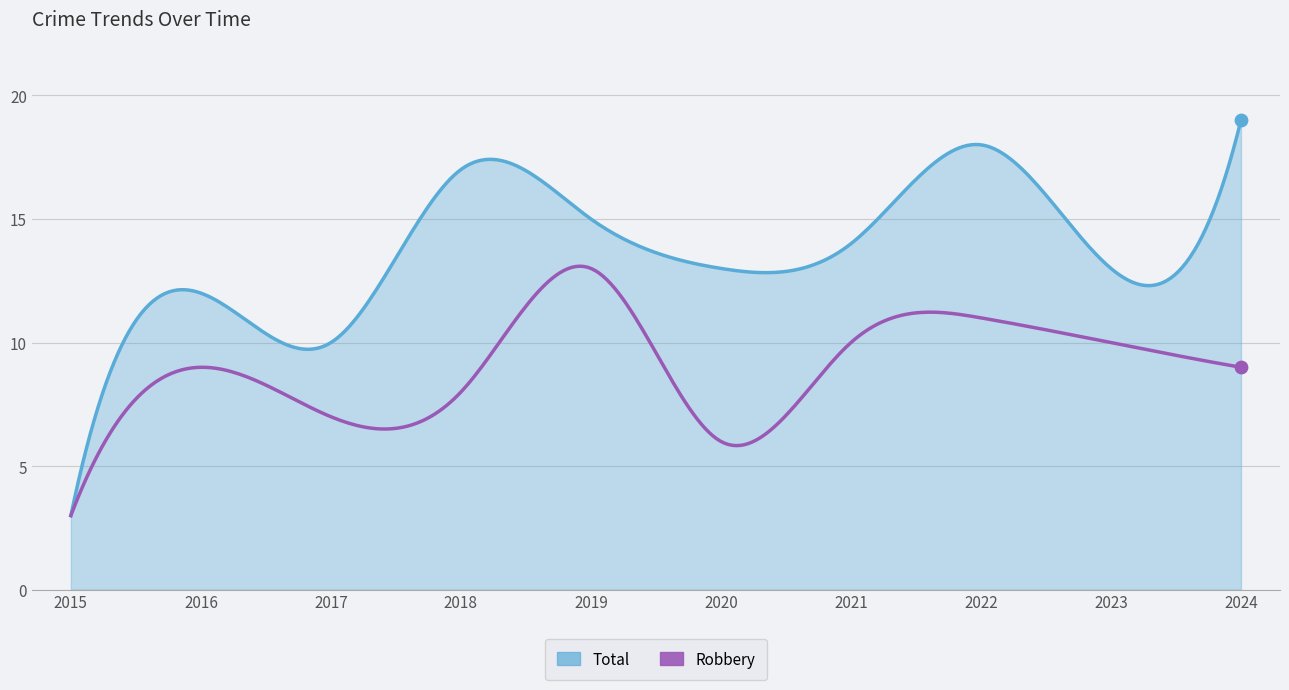

Which series has the largest range (max minus min)?

Total